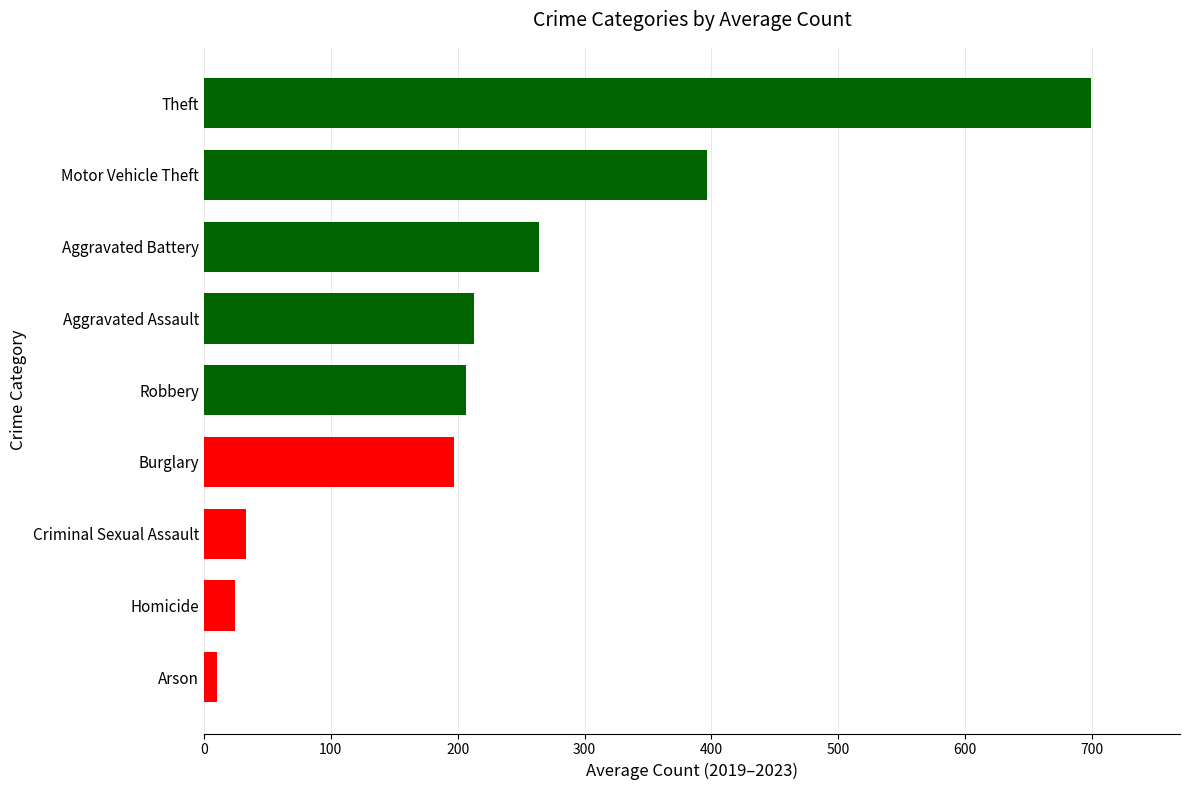

What is the approximate value at Burglary?

197.0